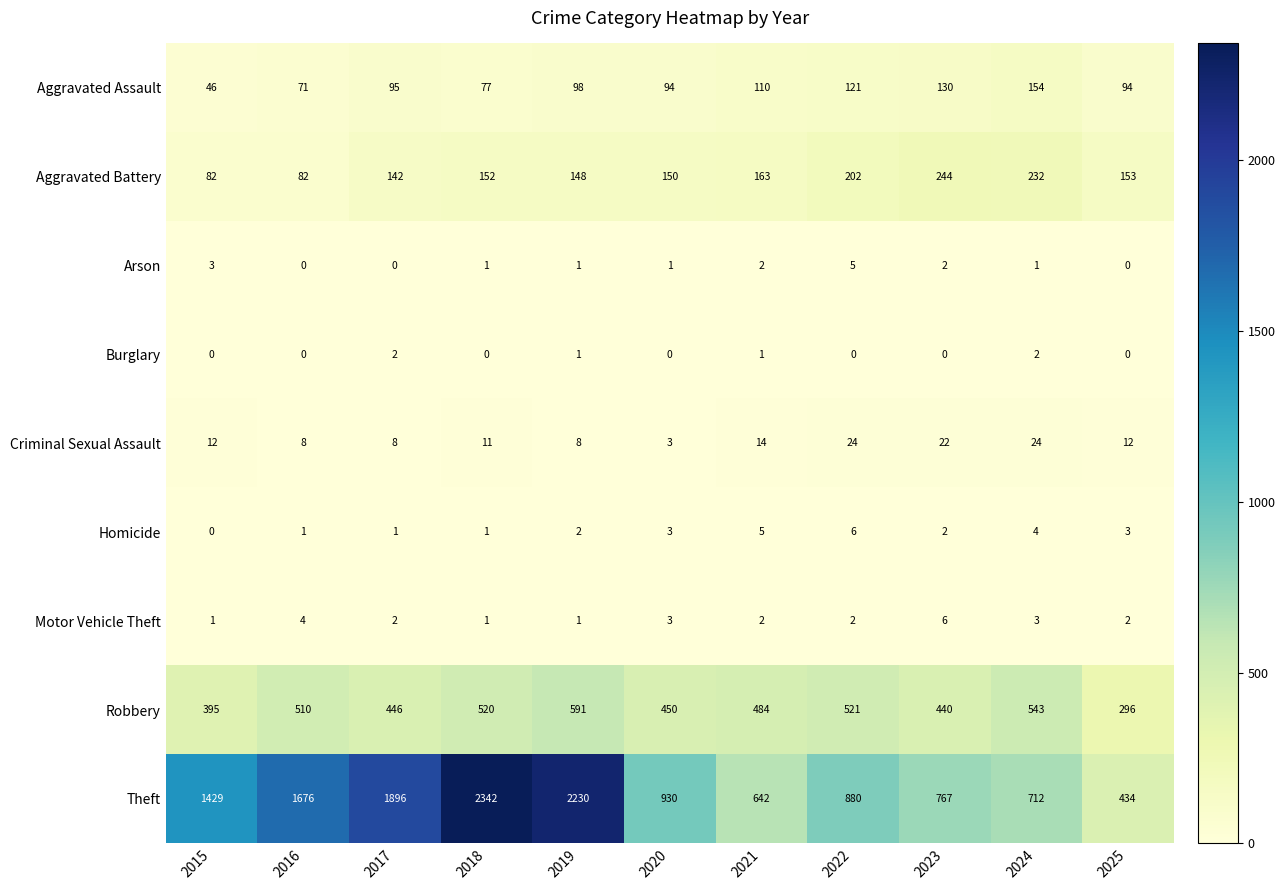

How many data points in Robbery are less than 484?

5